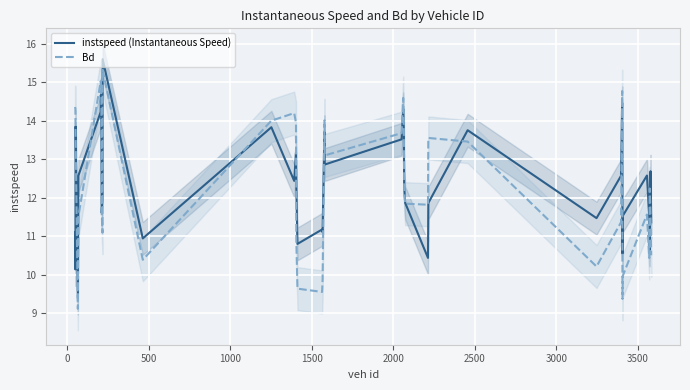

What is the highest value of the instspeed (Instantaneous Speed) series?

15.6